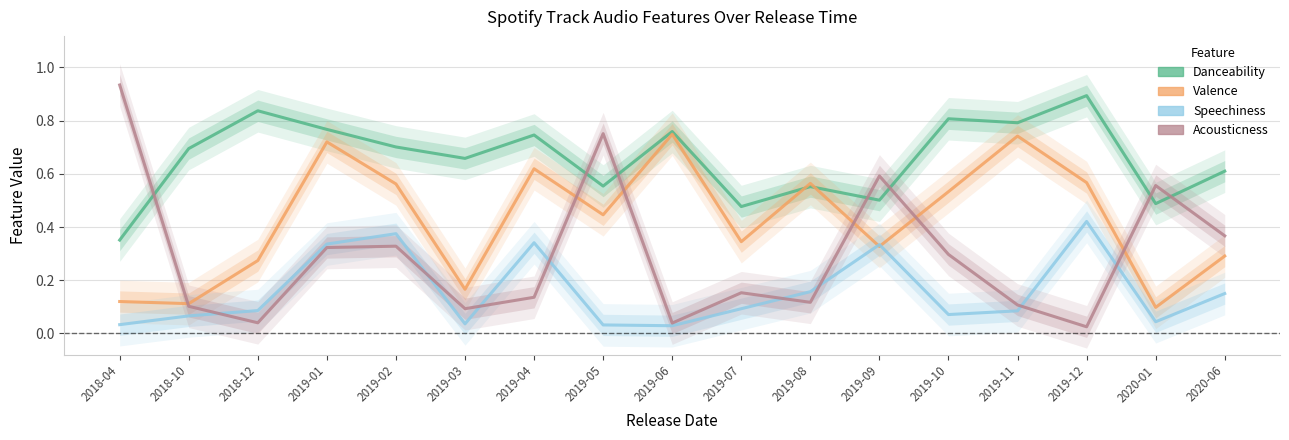

At which label is Valence closest to 0?

2020-01